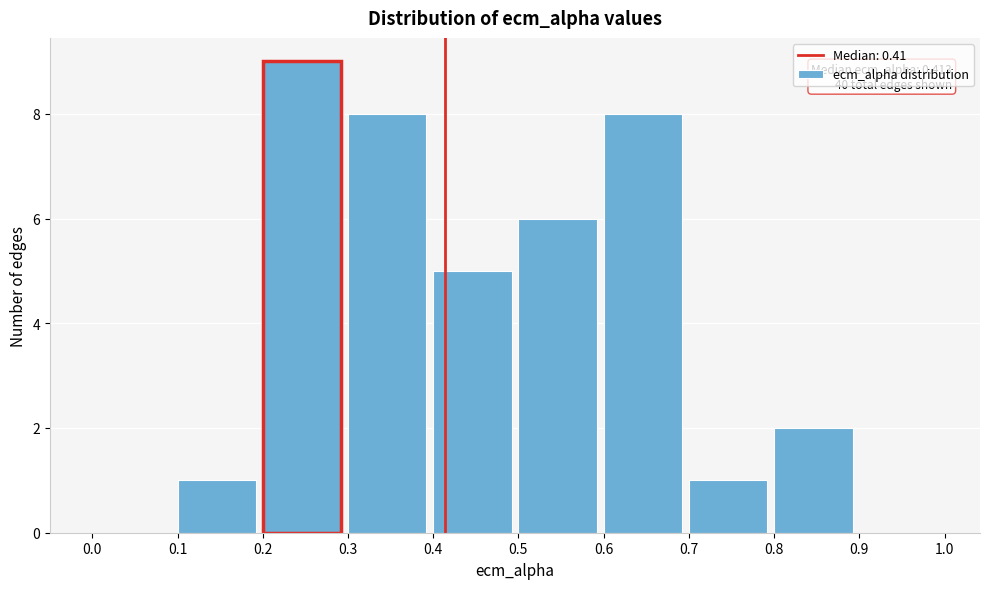

Over which range of the x-axis is the bar tallest?

0.2 to 0.3